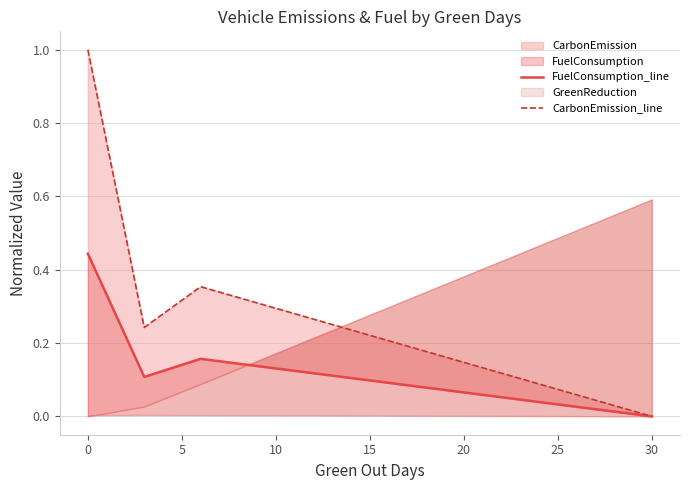

What is the difference between the second highest and minimum values in the CarbonEmission_line series?

0.4